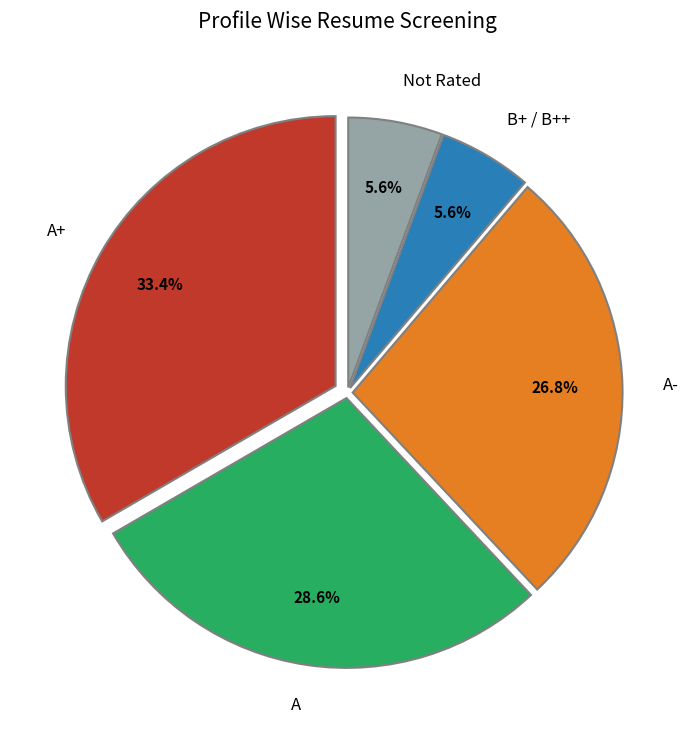

Combined, do B+ / B++ and A account for over 50%?

No